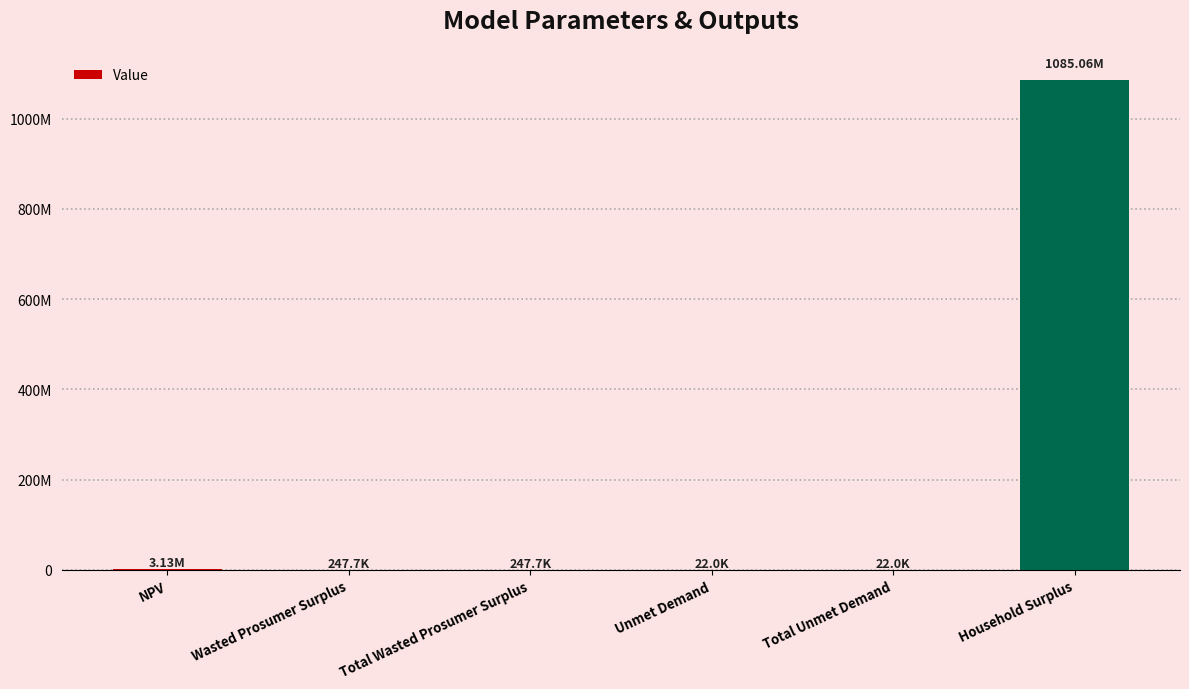

Are the bars horizontal?

No